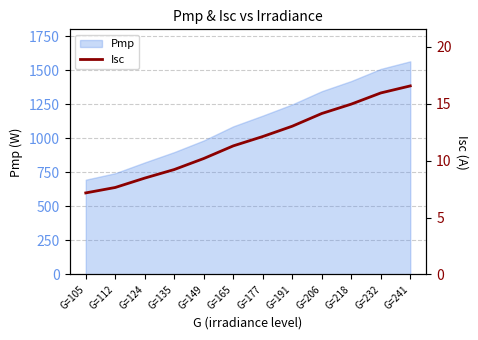

True or false: there are more than 2 points higher than both neighbors.

False